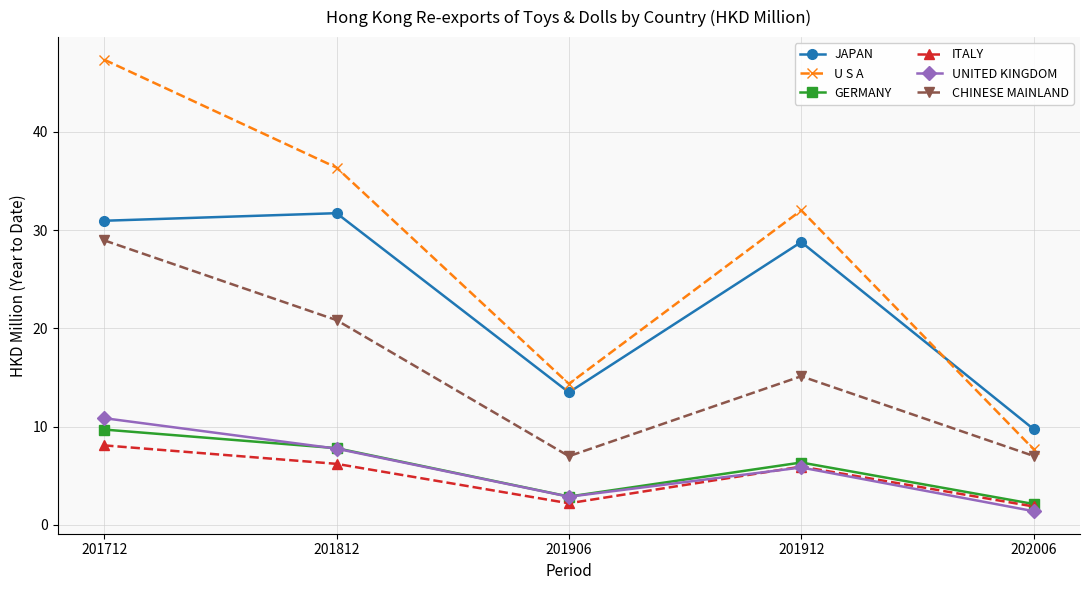

How many interior local peaks does the ITALY series have?

1